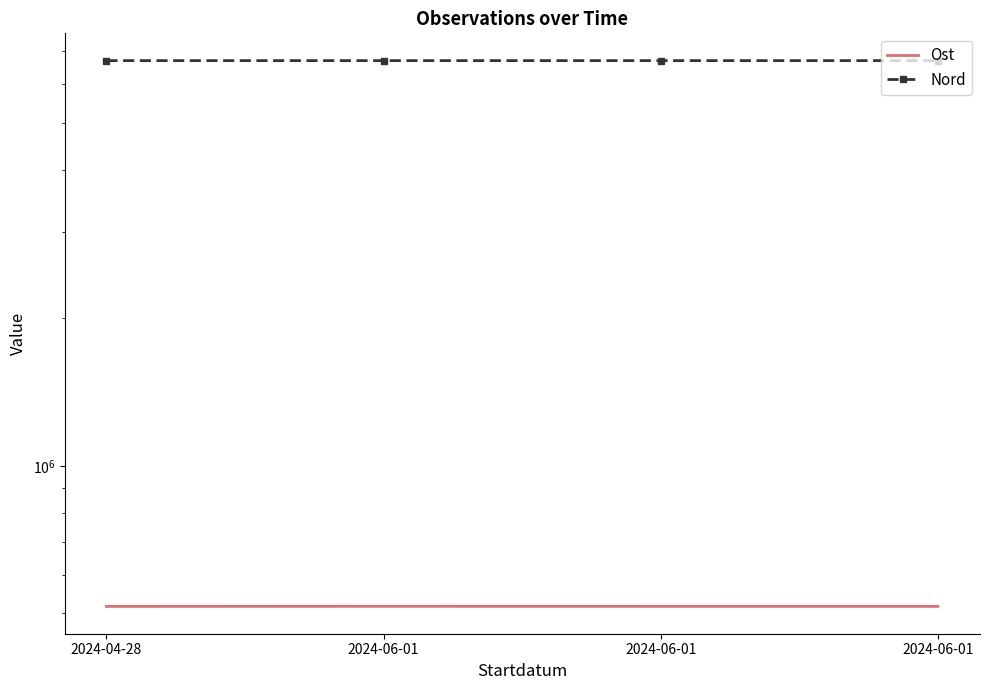

True or false: Nord and Ost intersect in this chart.

False